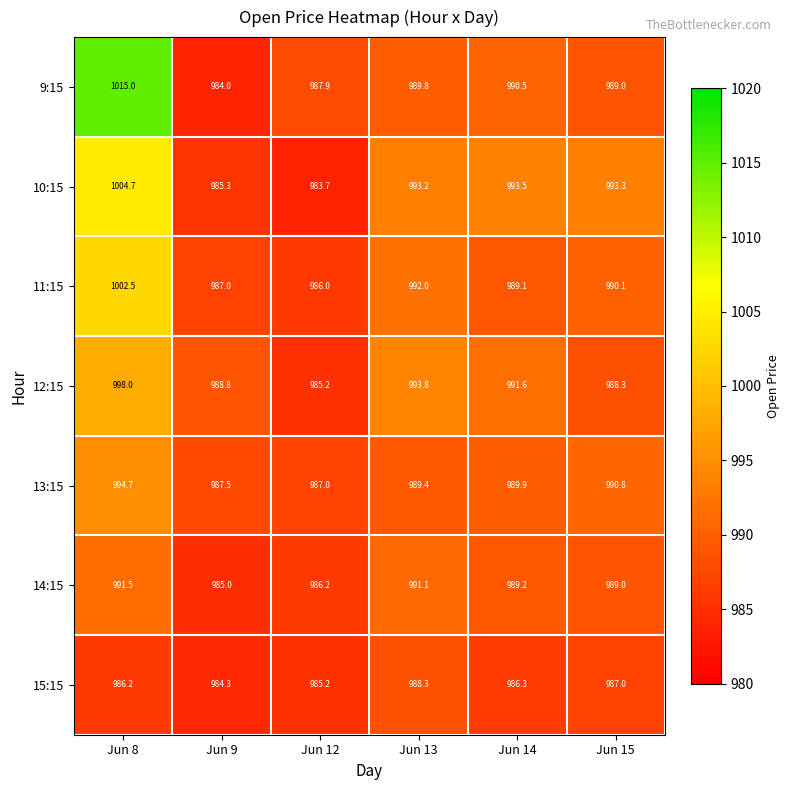

Count the number of data series in this chart.

7